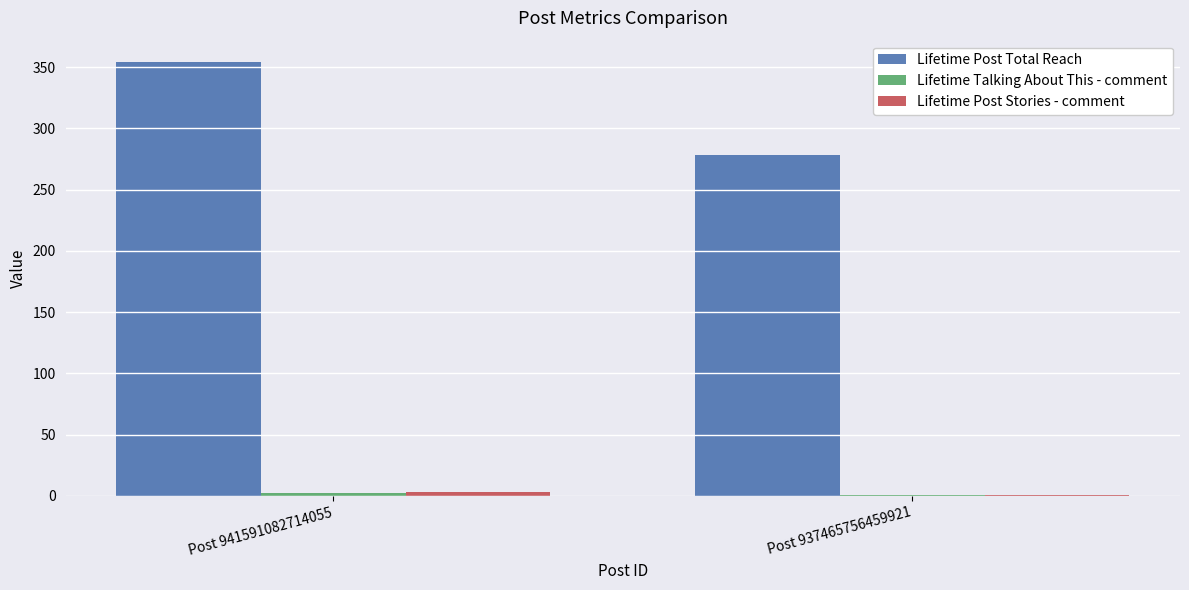

At which category is the sum across all series the highest?

Post 941591082714055